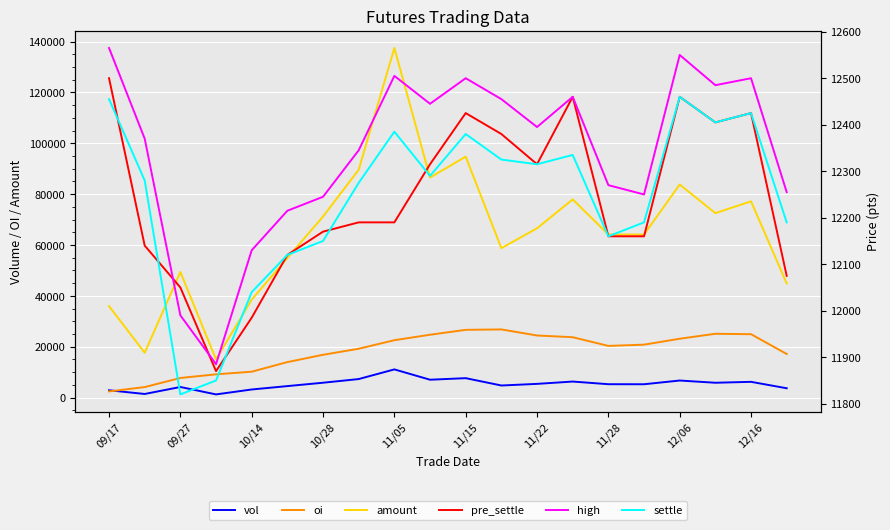

Is it true that pre_settle equals 12460 at 13?

True